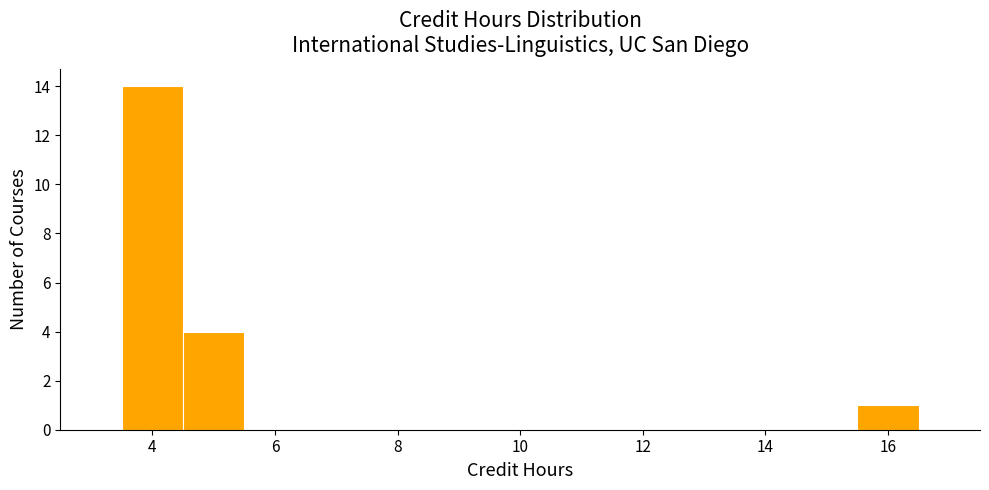

What is the height of the bar covering 3.5 to 4.5 on the x-axis? Neither the bar edges nor the heights are printed on the chart, so give them approximately, as read against the axes.

14